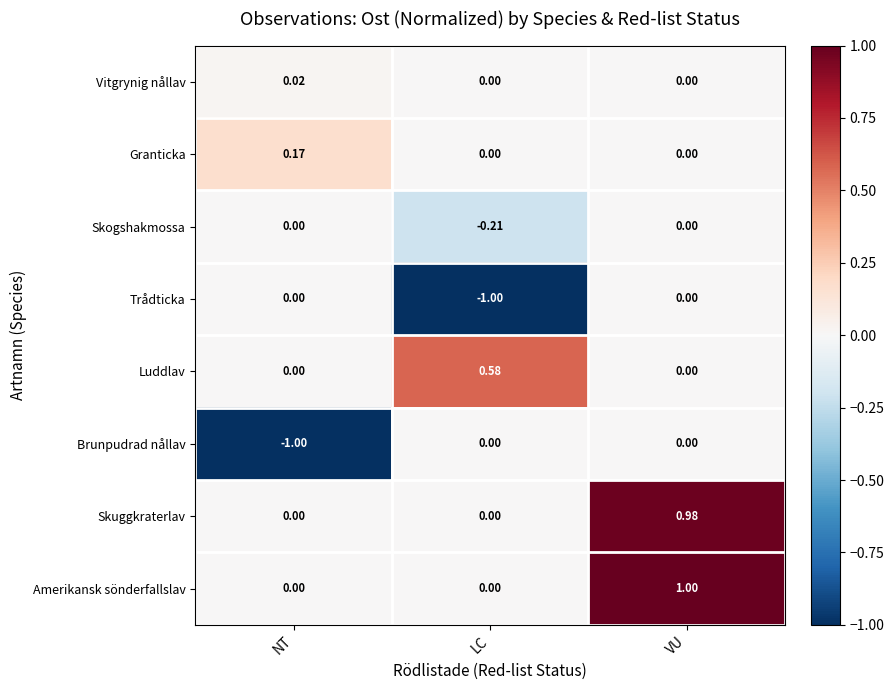

Which series has the largest total across all categories?

Amerikansk sönderfallslav